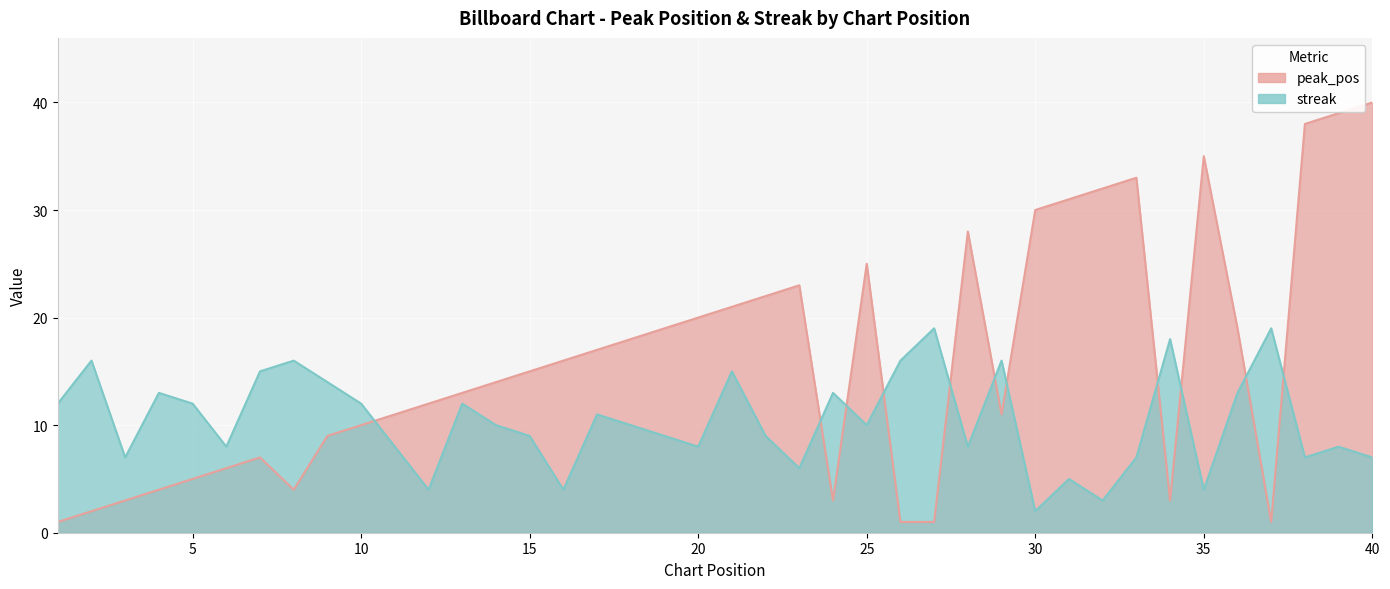

At how many categories does at least one series exceed 4?

40